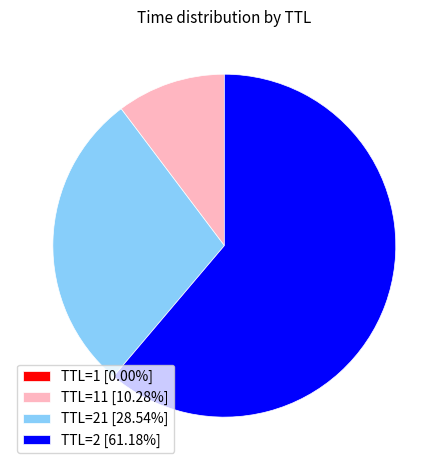

Is there any slice that represents more than half of the pie?

Yes